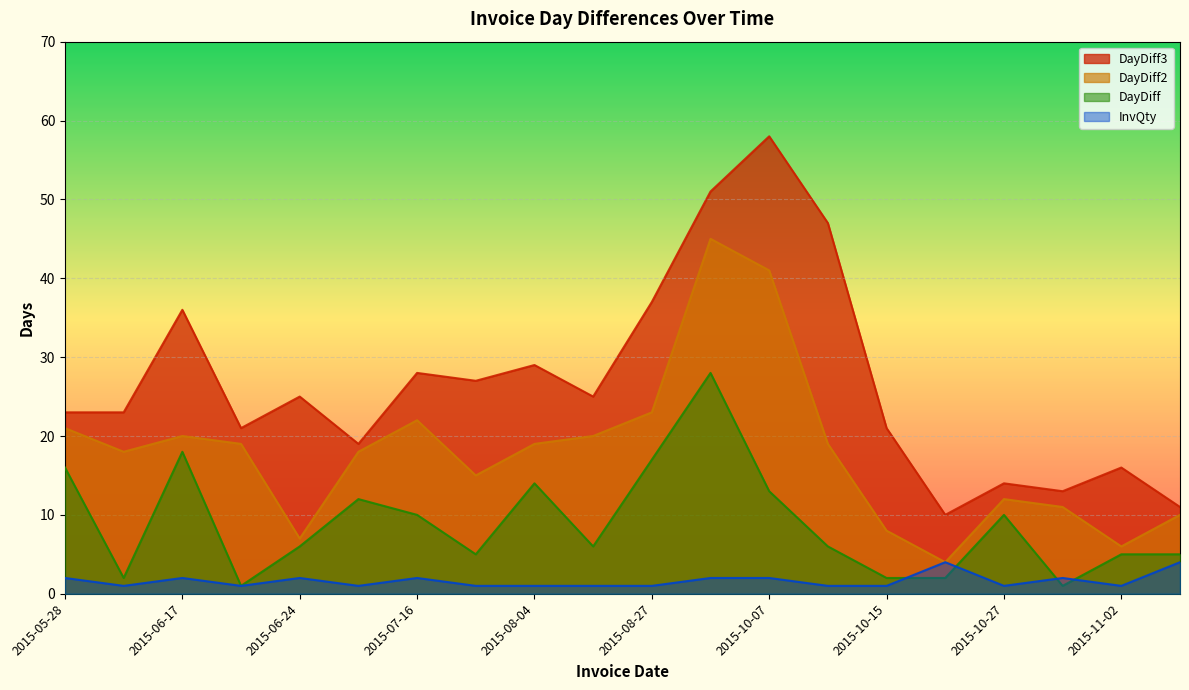

Which series changed the most between 2015-07-16 and 2015-10-17?

DayDiff2